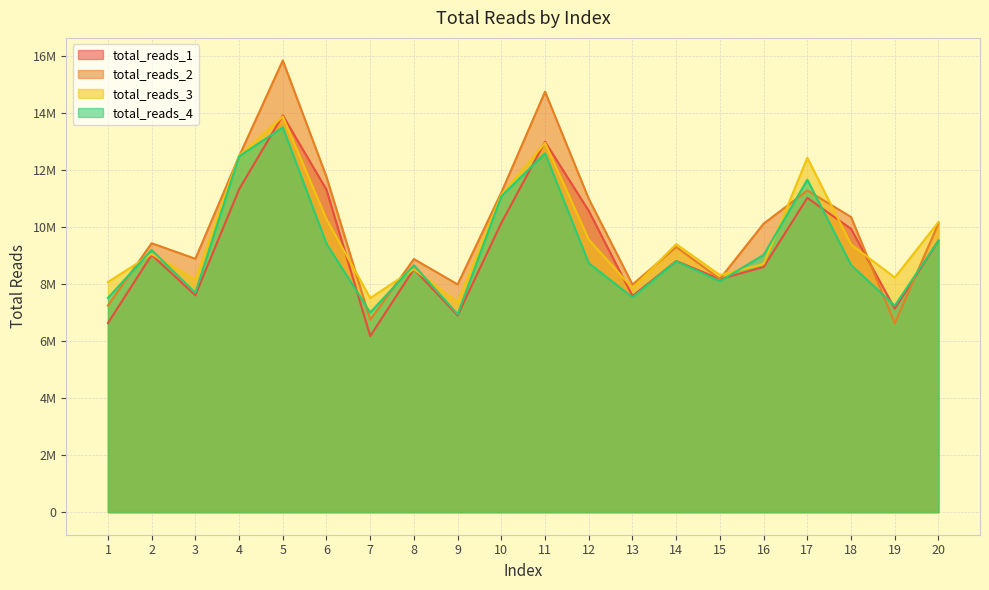

Where is the first local minimum for total_reads_4?

3